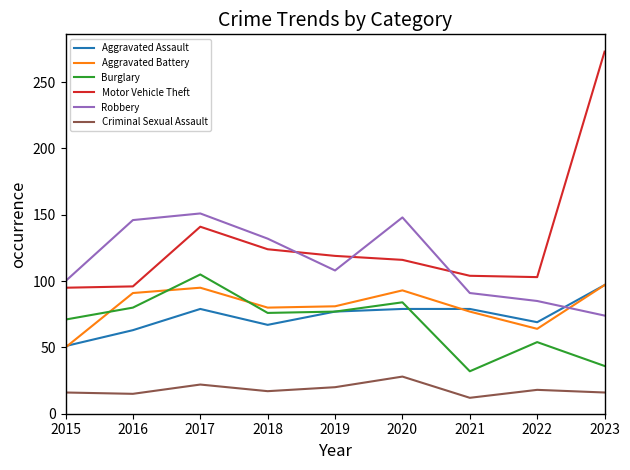

Which series has the largest total across all categories?

Motor Vehicle Theft